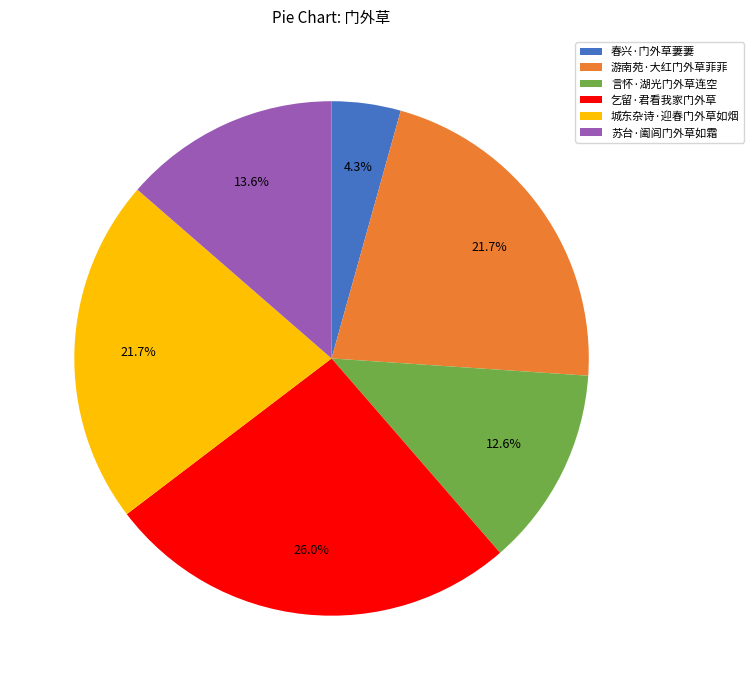

Which slice is the smallest?

春兴·门外草萋萋